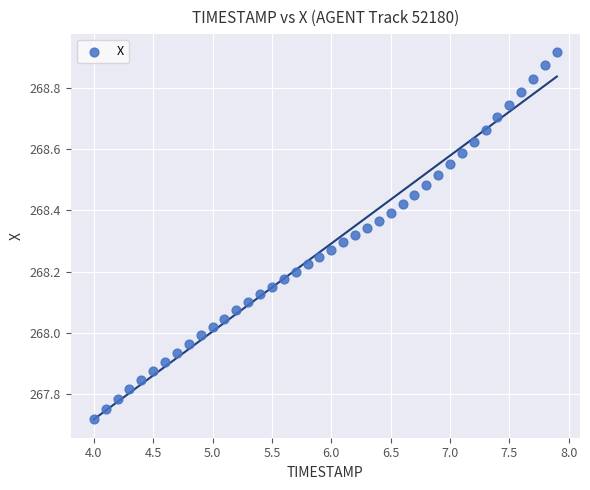

What is the range of Y values (max minus min)?

1.2